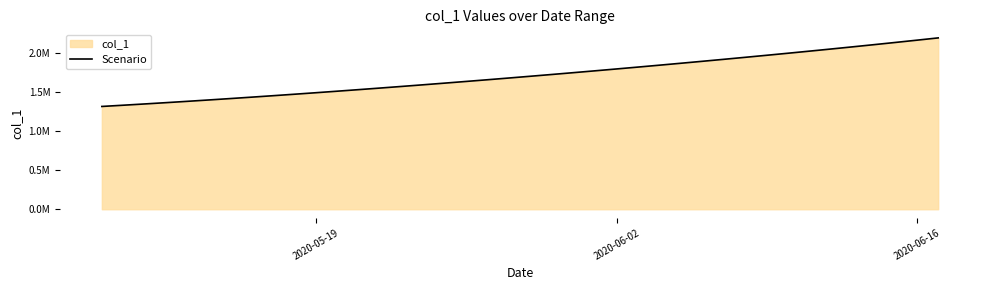

The chart shows a value of 751124.4 at 2020-05-19. True or false?

False